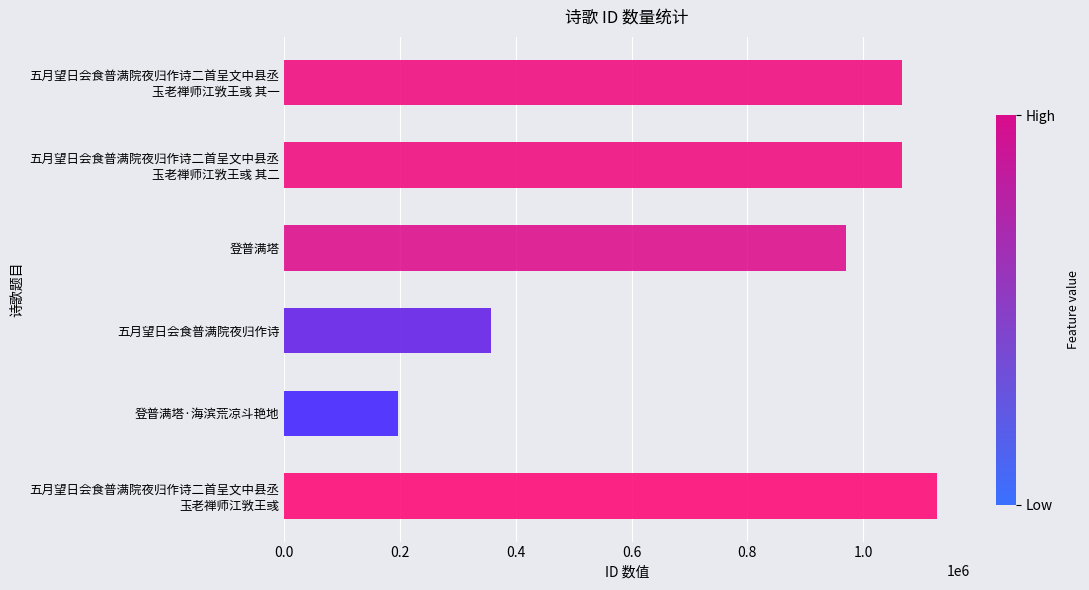

At which category does the chart reach its minimum across all series?

登普满塔·海滨荒凉斗艳地